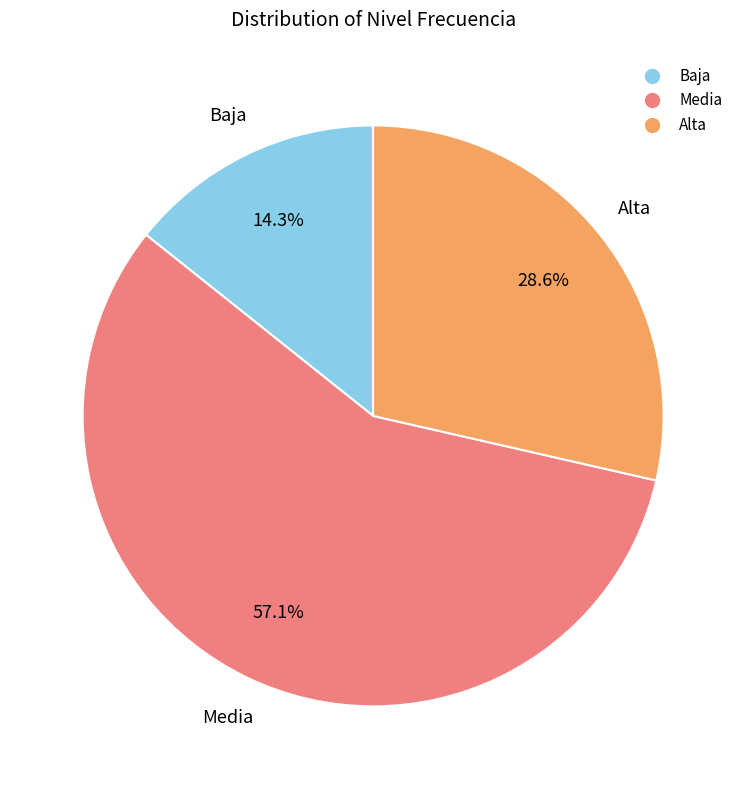

What is the total percentage of Media and Baja?

71.4%